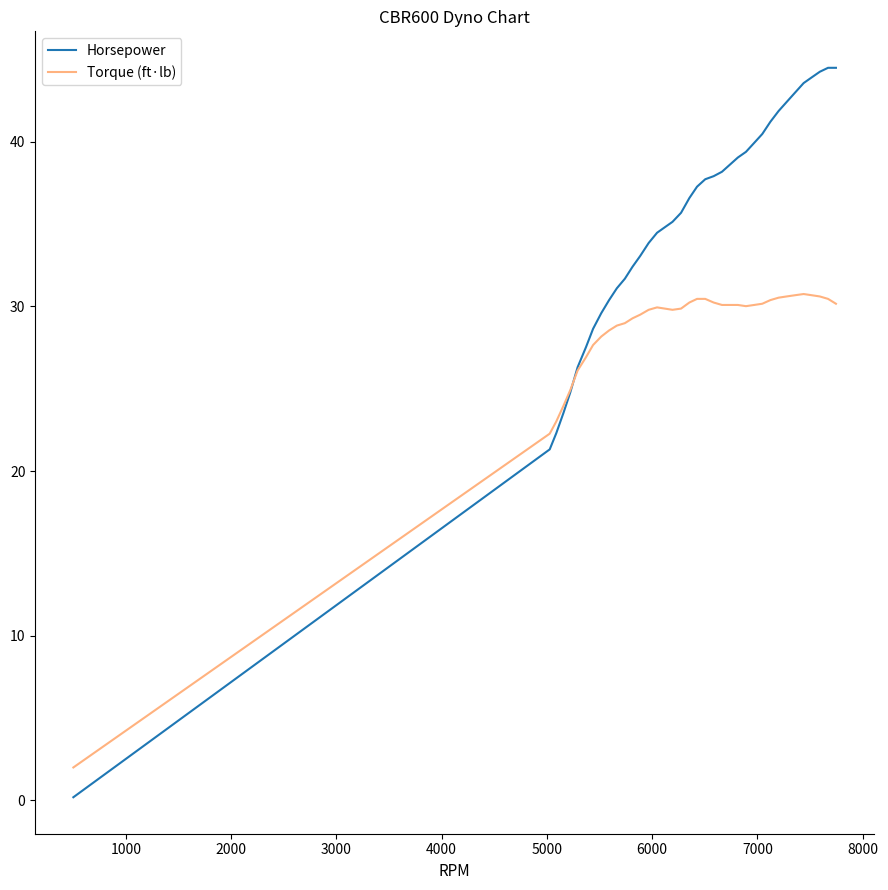

List the series in order of their peak value, lowest first.

Torque (ft·lb), Horsepower